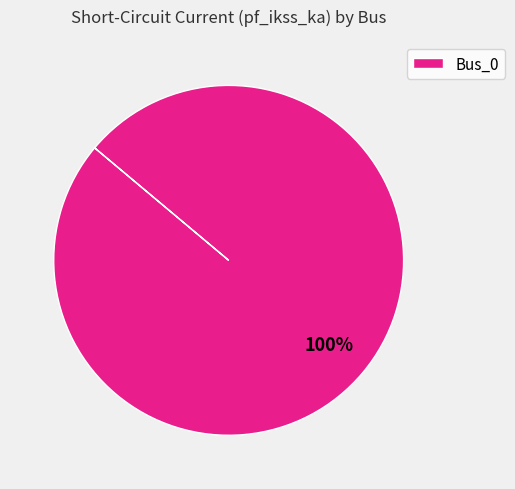

Is it true that Bus_0 is 91% of the pie?

False